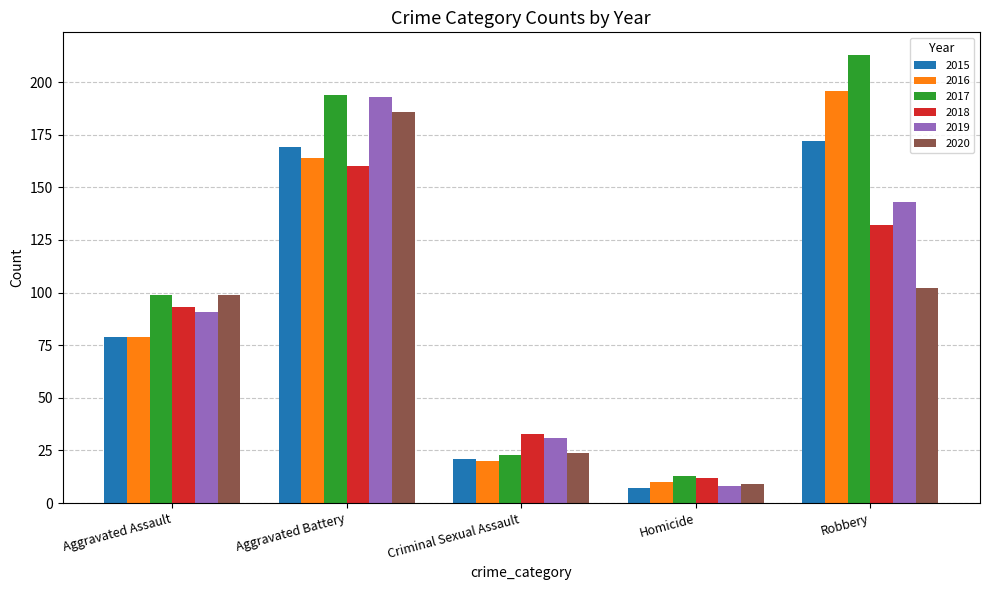

Reading left to right, what are all the values shown in this chart?

2015: Aggravated Assault=79	Aggravated Battery=169	Criminal Sexual Assault=21	Homicide=7	Robbery=172
2016: Aggravated Assault=79	Aggravated Battery=164	Criminal Sexual Assault=20	Homicide=10	Robbery=196
2017: Aggravated Assault=99	Aggravated Battery=194	Criminal Sexual Assault=23	Homicide=13	Robbery=213
2018: Aggravated Assault=93	Aggravated Battery=160	Criminal Sexual Assault=33	Homicide=12	Robbery=132
2019: Aggravated Assault=91	Aggravated Battery=193	Criminal Sexual Assault=31	Homicide=8	Robbery=143
2020: Aggravated Assault=99	Aggravated Battery=186	Criminal Sexual Assault=24	Homicide=9	Robbery=102